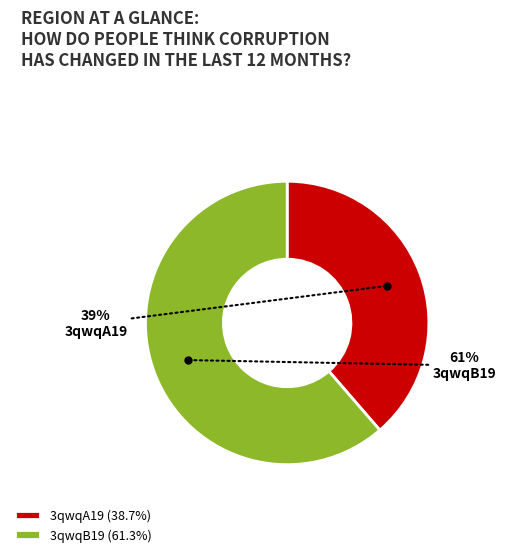

What percentage is the 3qwqB19 slice, to the nearest percent?

61%